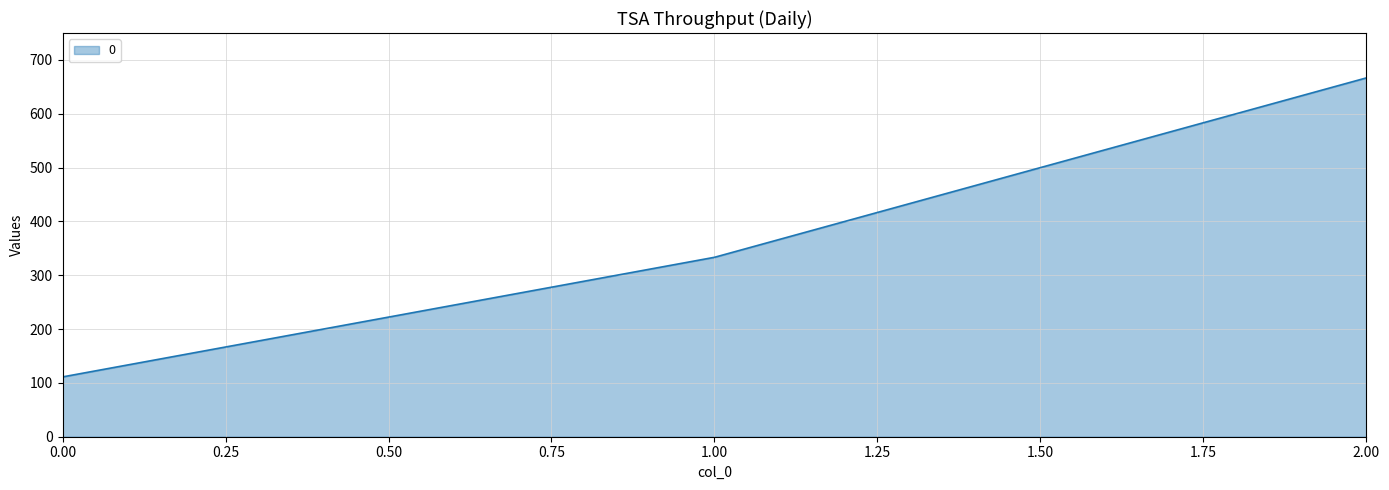

The chart shows a value of 36.5 at 0.00. True or false?

False